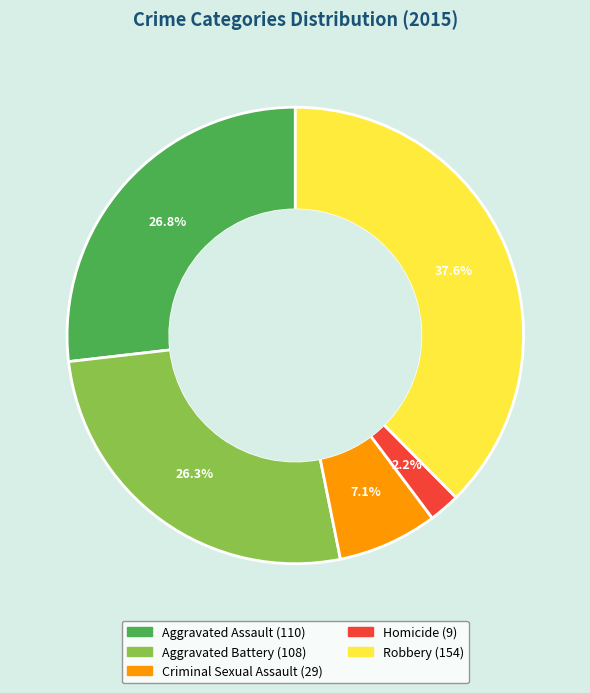

Count the number of slices in the pie.

5